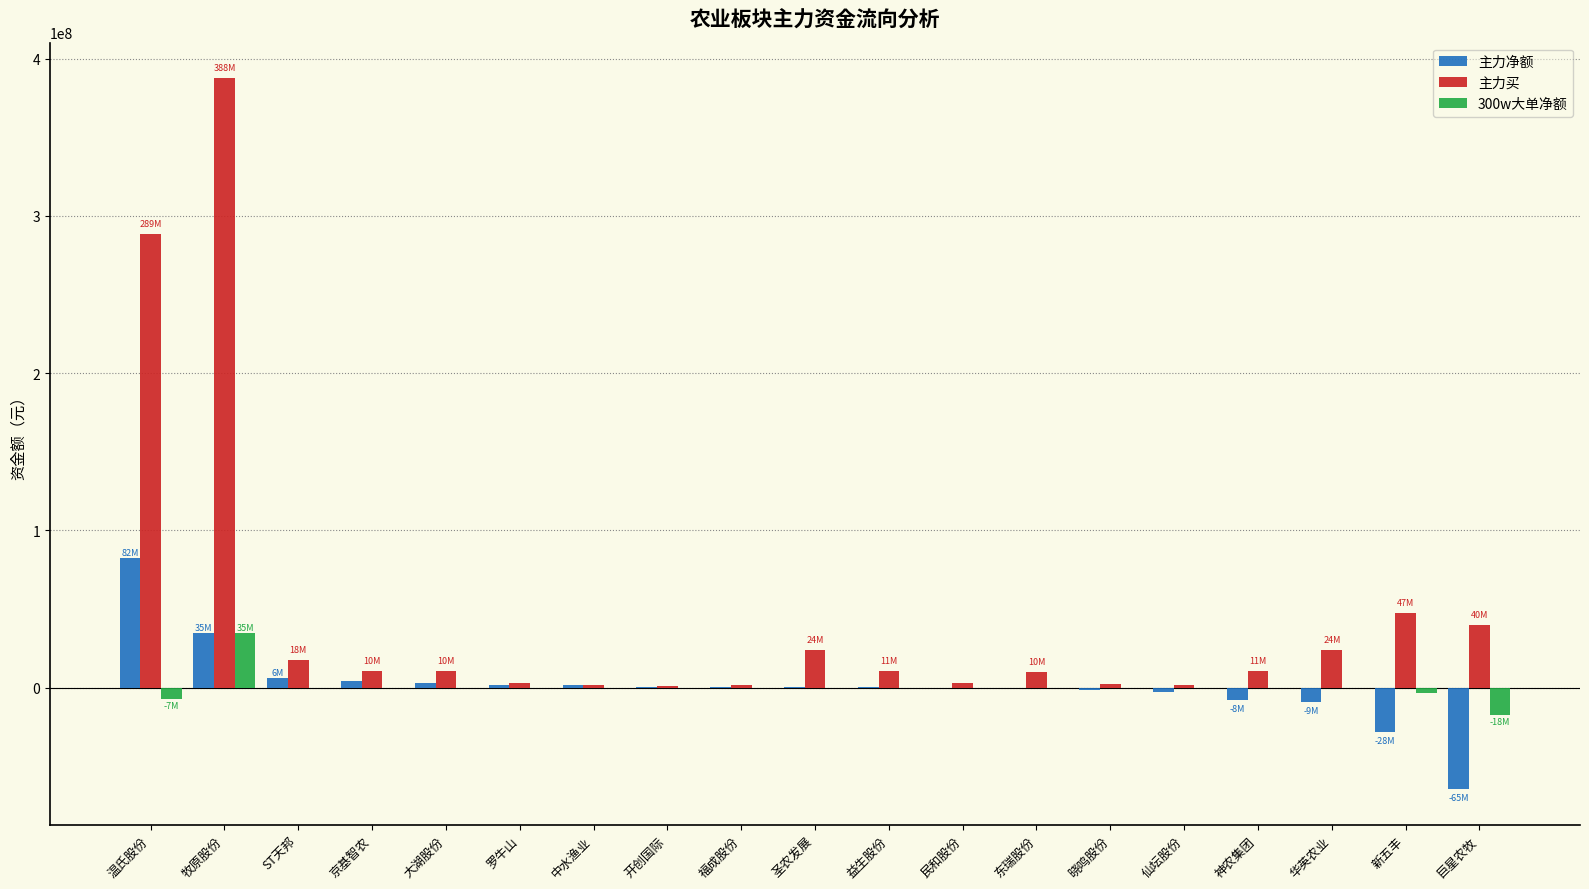

The 主力净额 series shows 34511922 at 牧原股份. True or false?

True